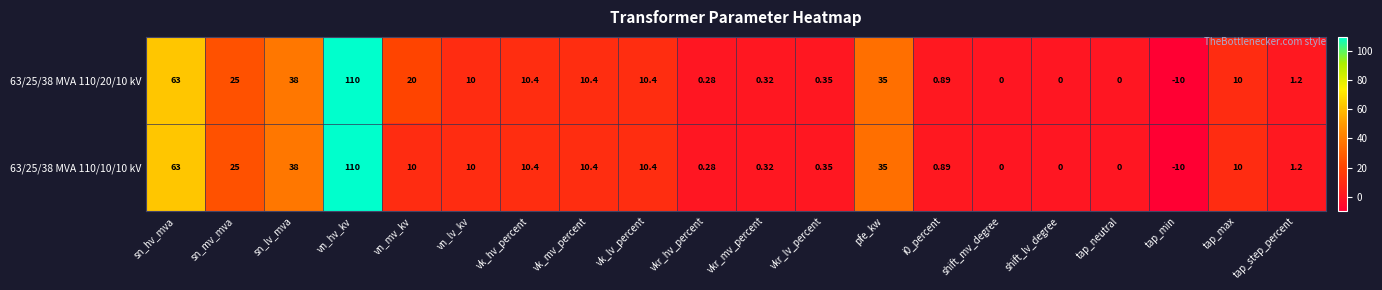

At which label does 63/25/38 MVA 110/10/10 kV first exceed 10?

sn_hv_mva